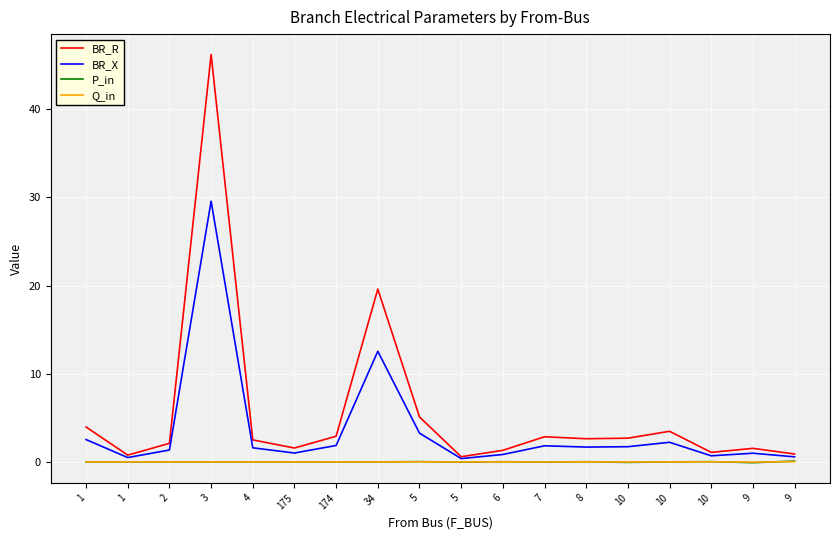

The value of P_in at 1 is -0.0. True or false?

True